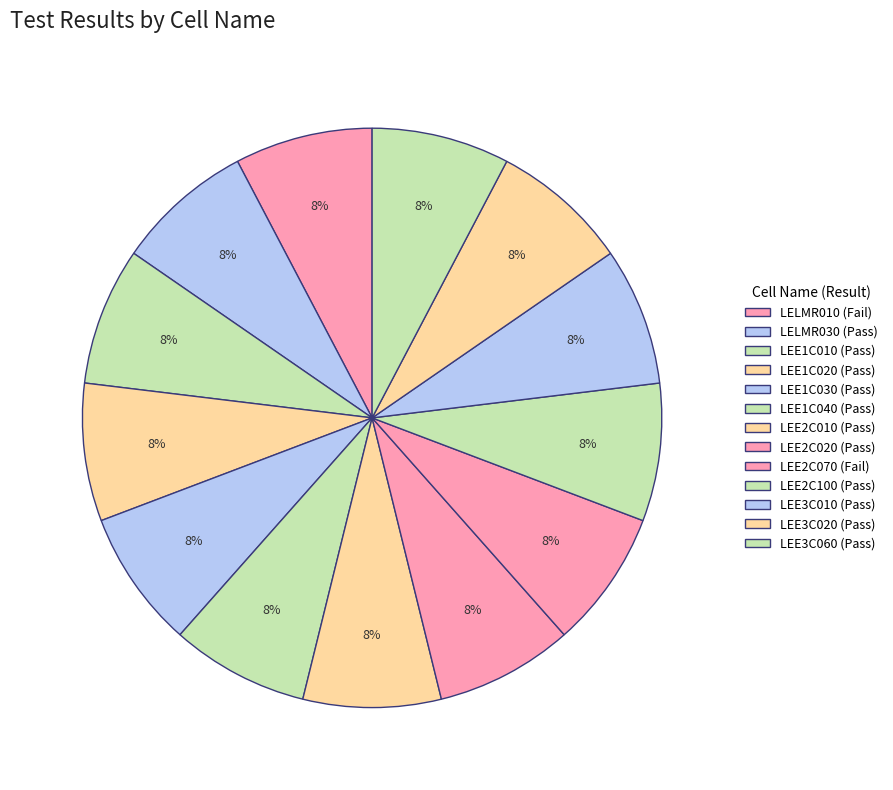

What is the largest slice in the pie chart?

Pass